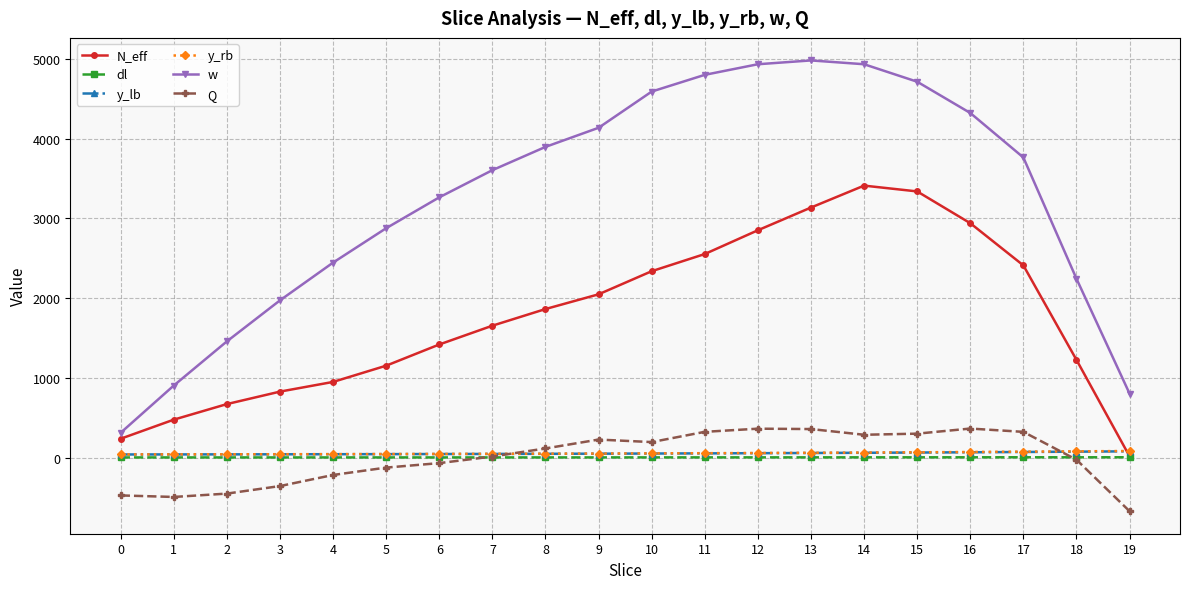

What is the highest value of the y_rb series?

84.0